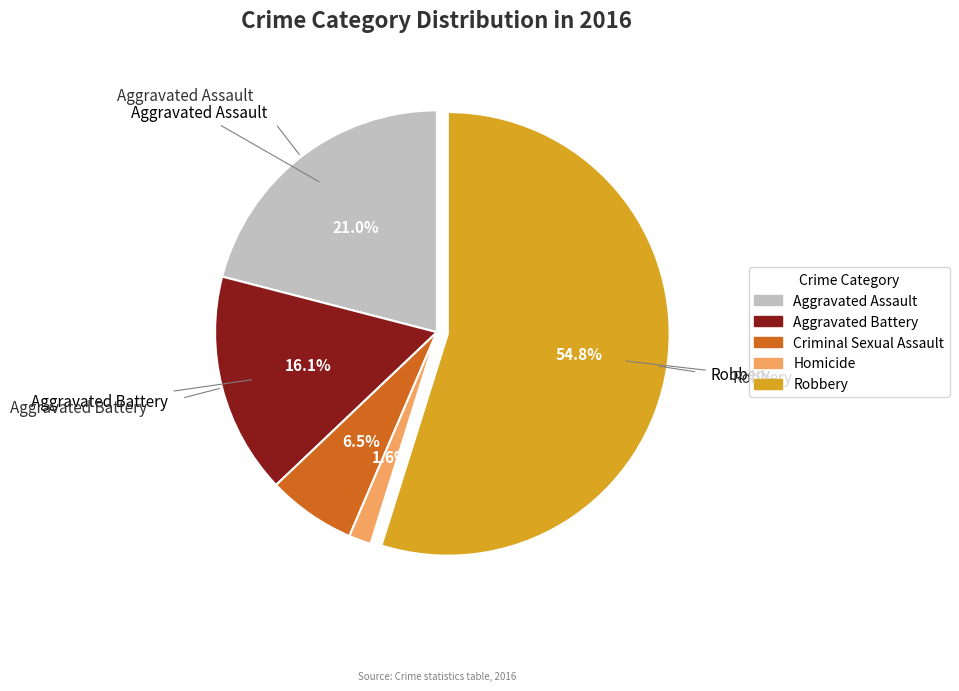

Which category has the smallest portion of the pie?

Homicide